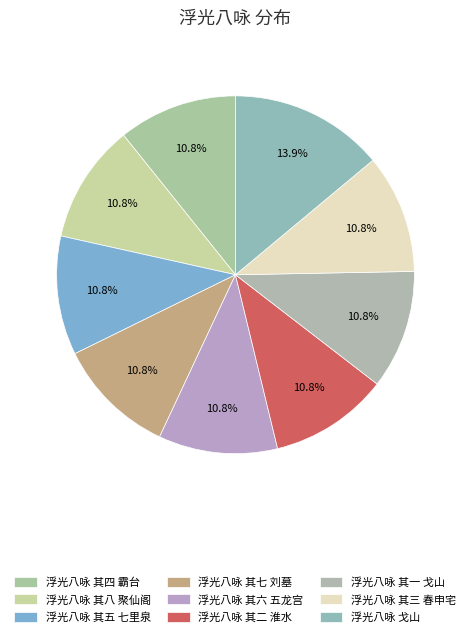

Which category has the biggest portion of the pie?

浮光八咏 戈山